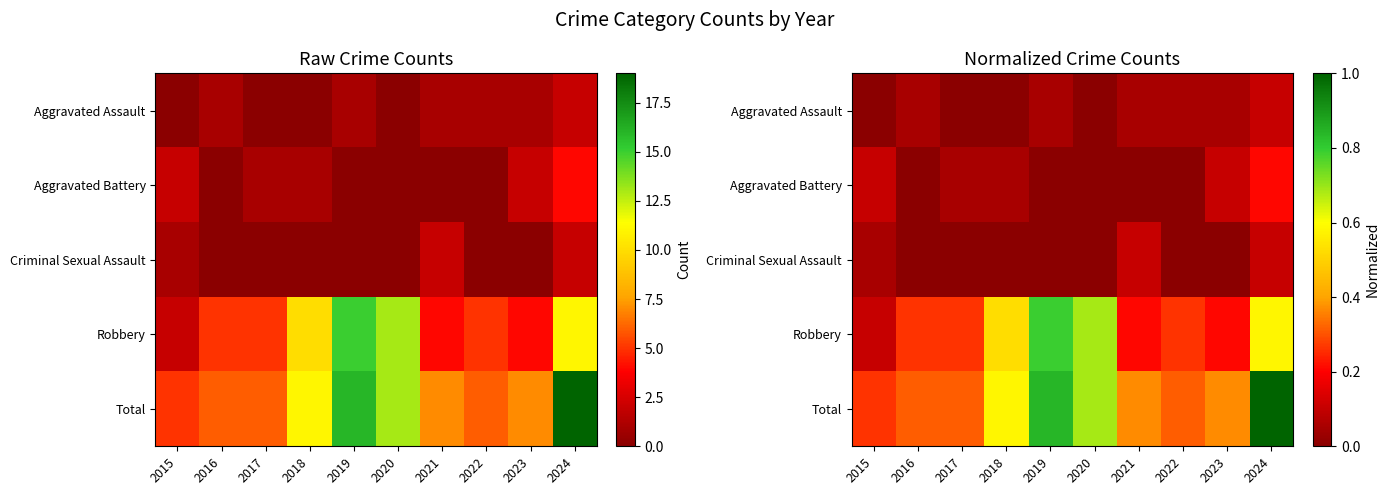

At which label is Criminal Sexual Assault closest to 0?

2016